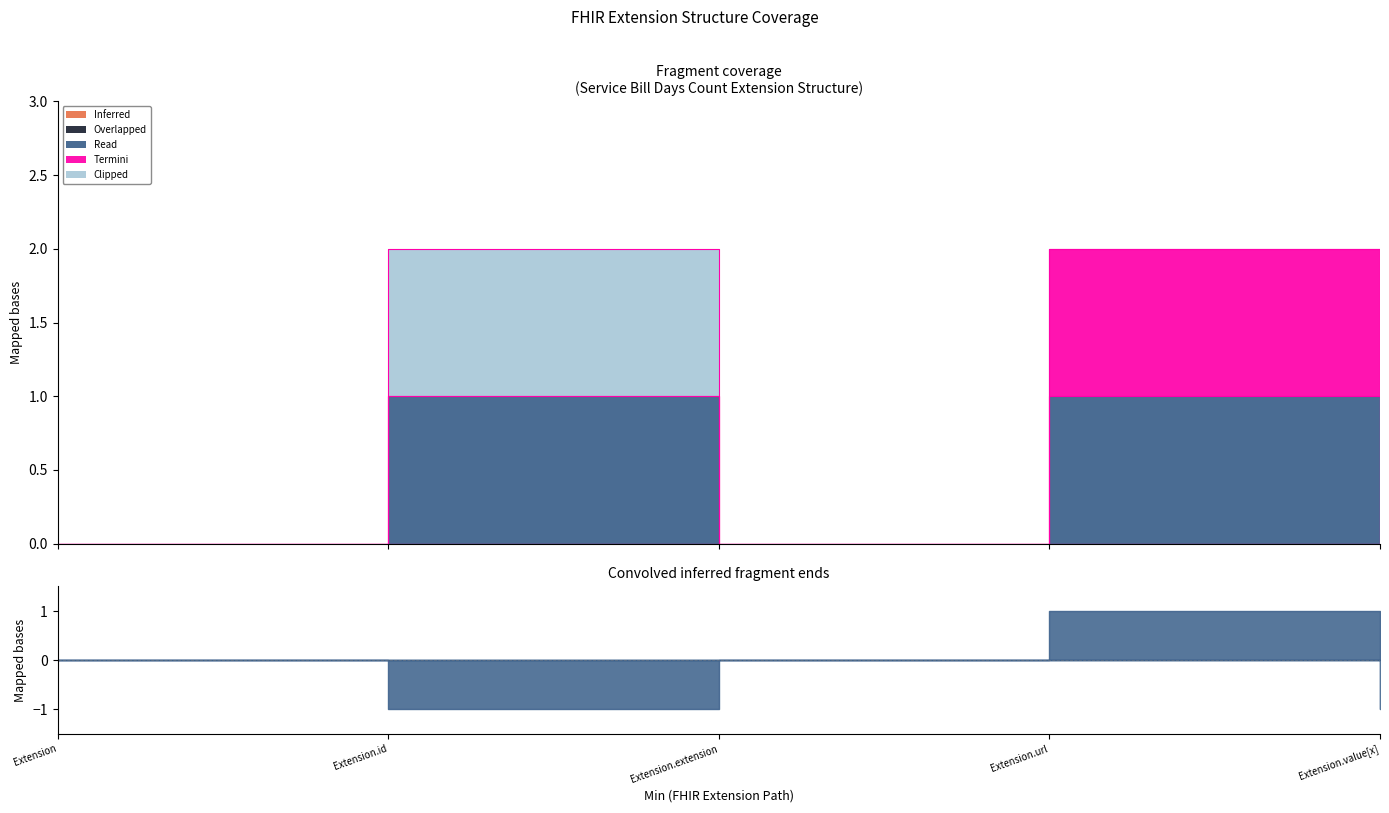

How many interior local peaks does the Read series have?

2